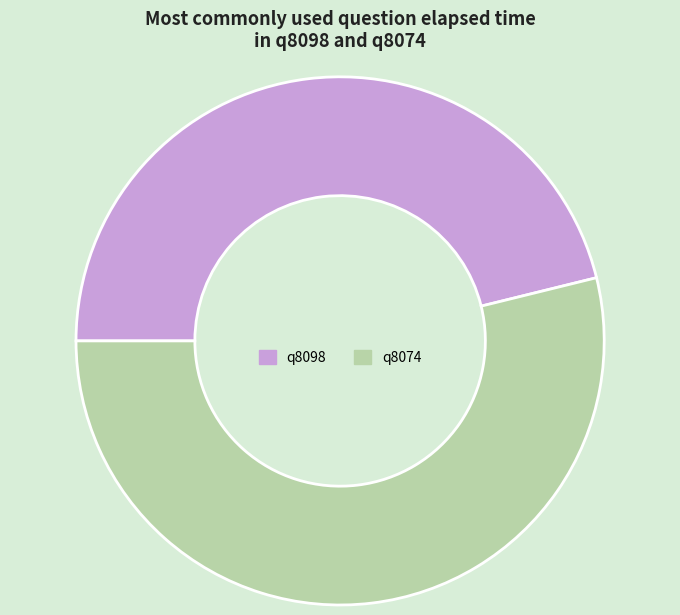

What is the majority slice?

q8074